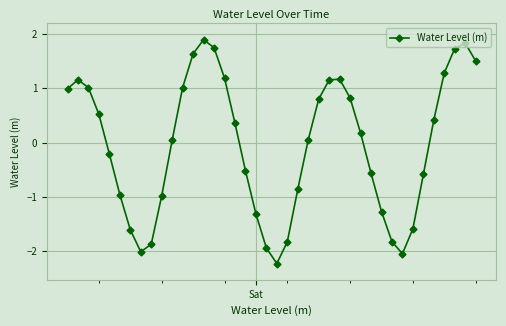

How many lines are shown in the chart?

1